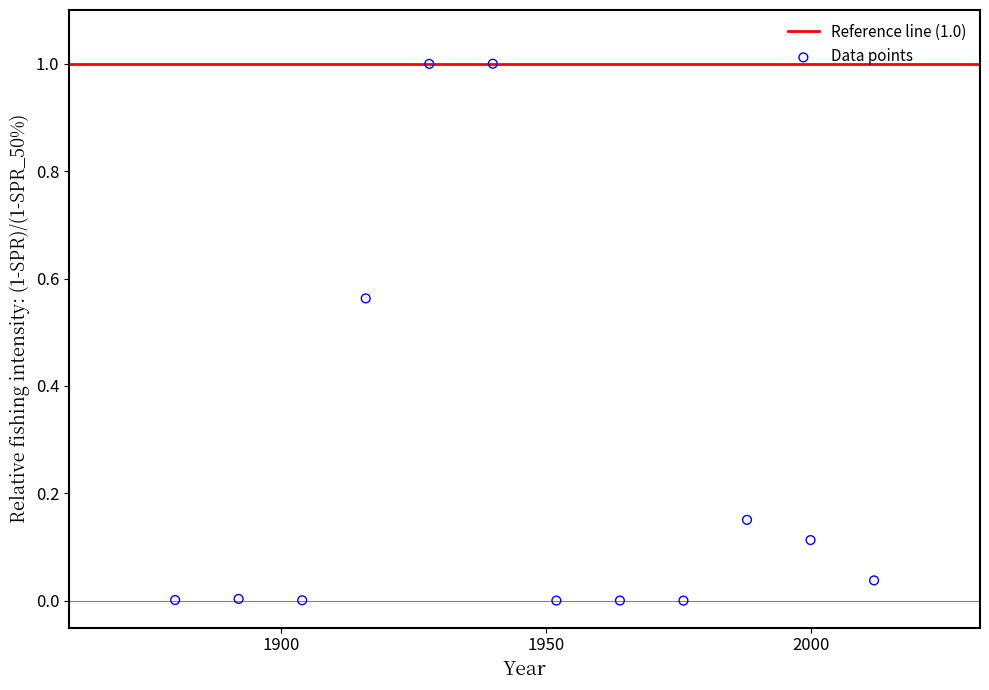

What is the average X value?

1946.0